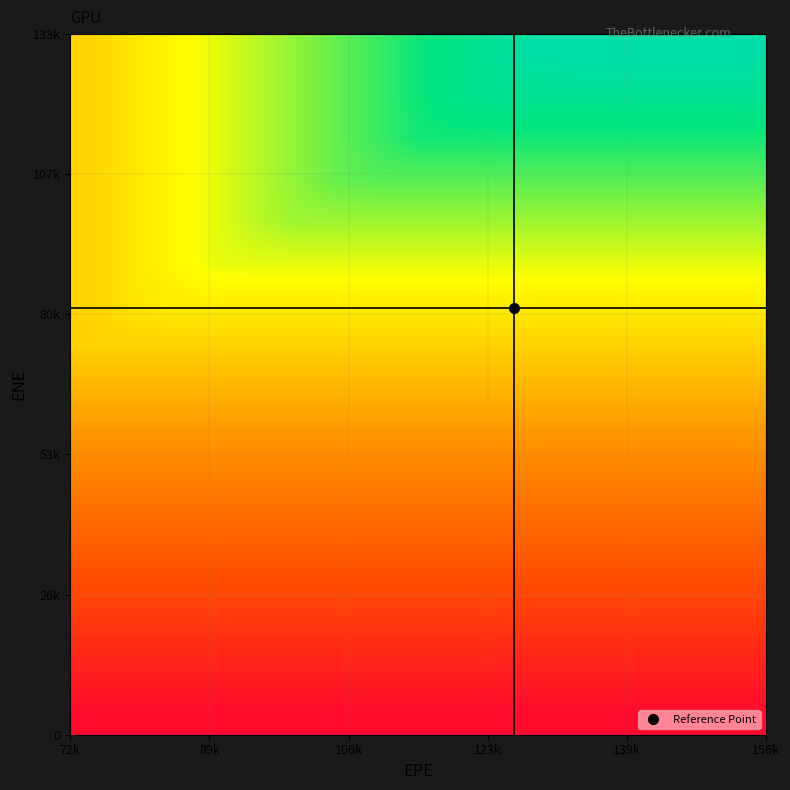

At how many categories does at least one series exceed 5?

16